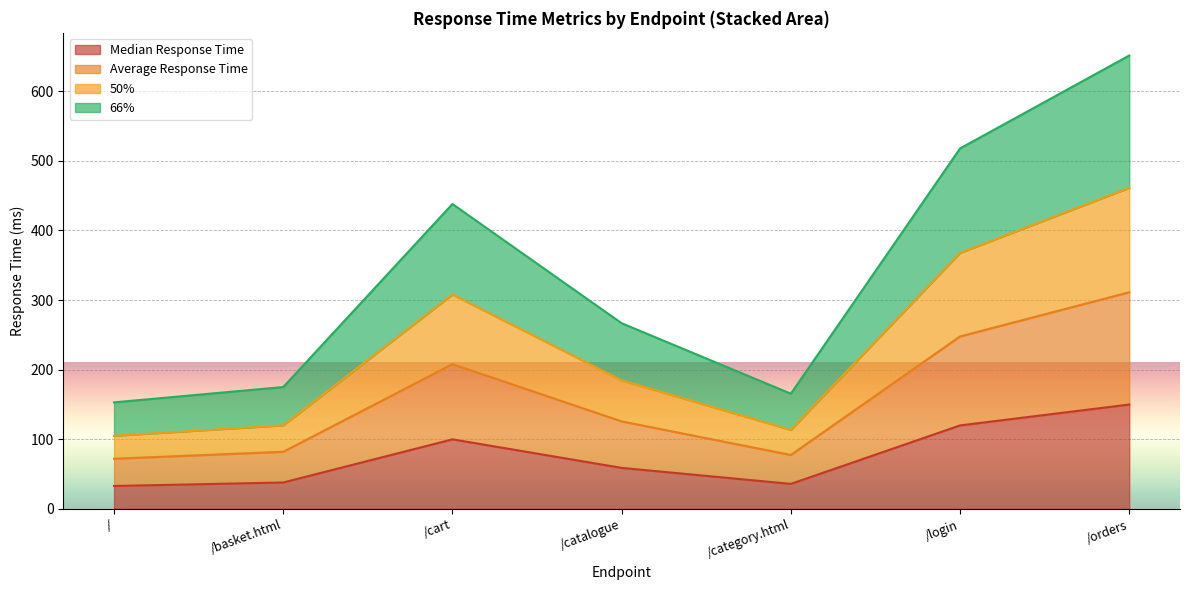

Where is the first local minimum for 66%?

/category.html